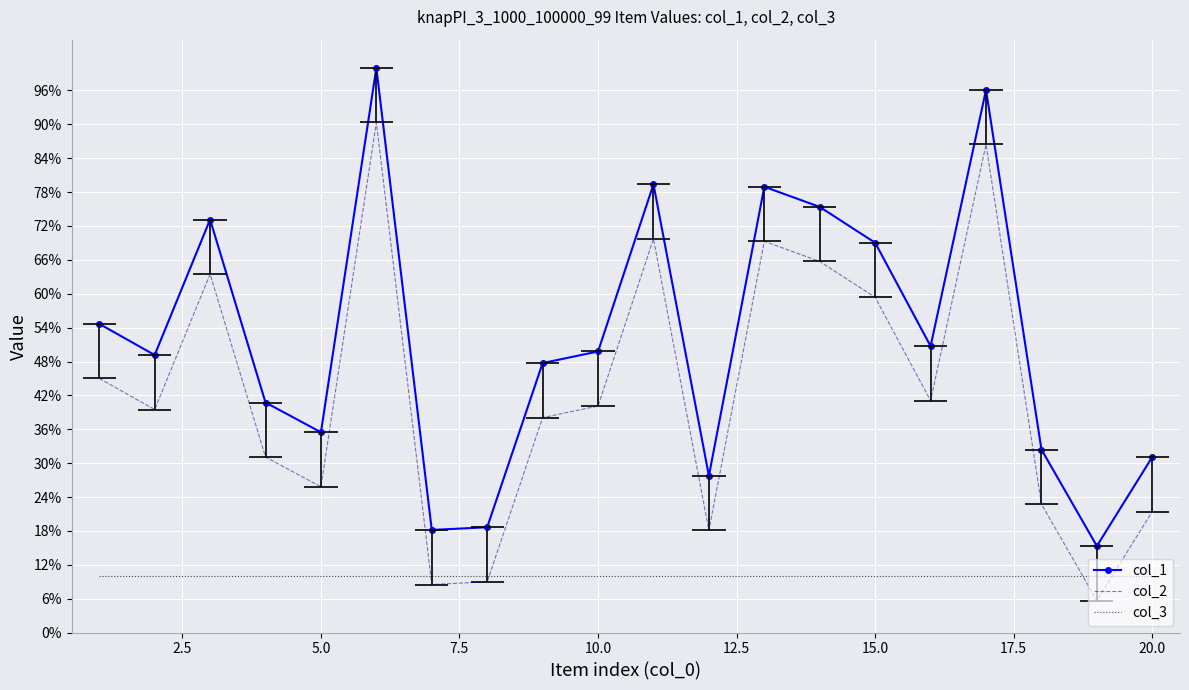

How many interior local peaks does the col_2 series have?

5